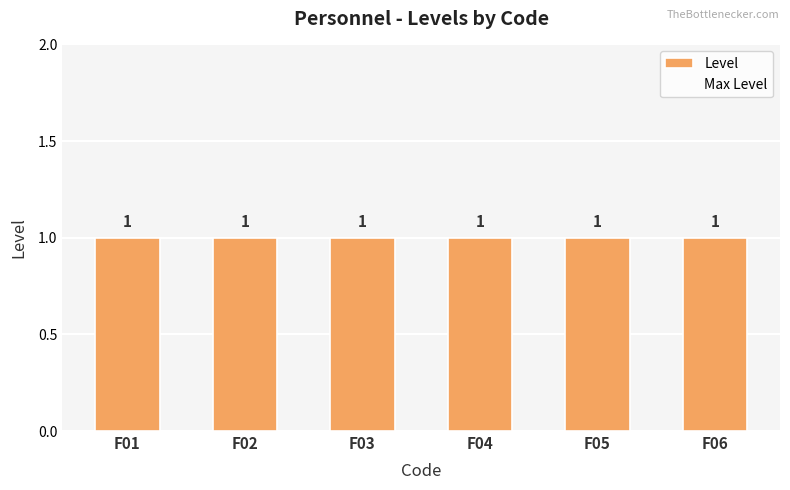

True or false: Max Level has a value of 0.9 at F01.

True